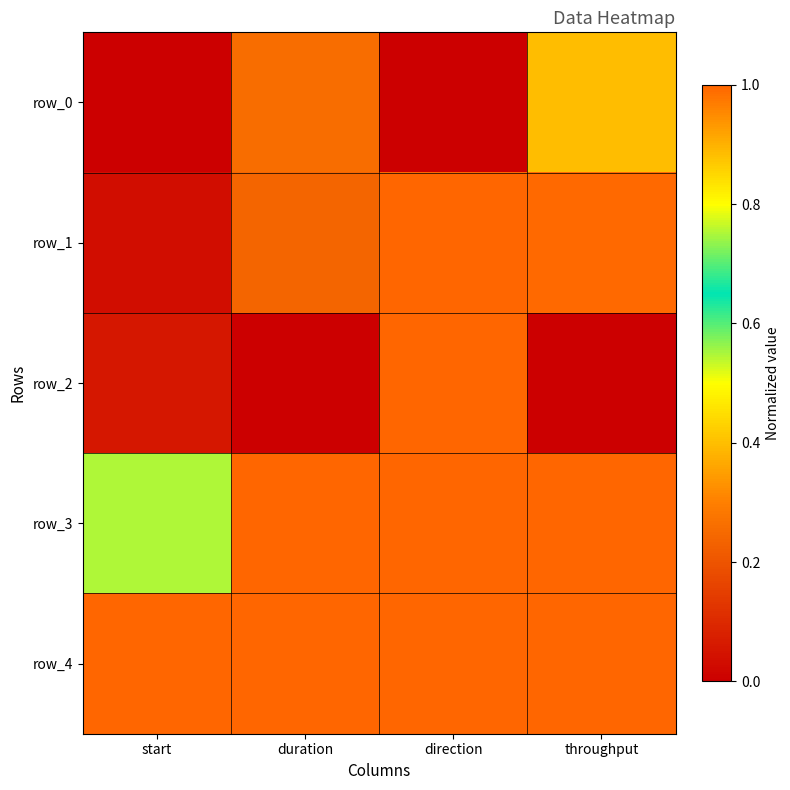

True or false: row_1 has a value of 0.0 at start.

True